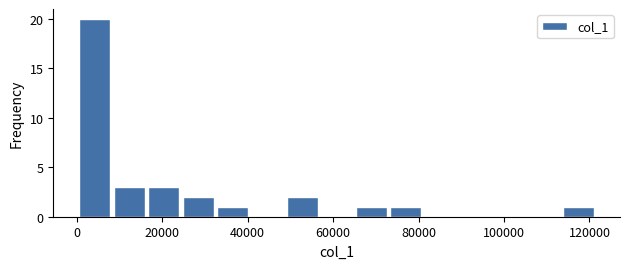

Reading left to right, list every bar in this chart as the range it spans on the x-axis followed by its height. Neither the bar edges nor the heights are printed on the chart, so give them approximately, as read against the axes.

0 to 8000: 20
8000 to 16000: 3
16000 to 24000: 3
24000 to 32000: 2
32000 to 40000: 1
40000 to 48000: 0
48000 to 56000: 2
56000 to 64000: 0
64000 to 72000: 1
72000 to 82000: 1
82000 to 90000: 0
90000 to 98000: 0
98000 to 106000: 0
106000 to 114000: 0
114000 to 122000: 1